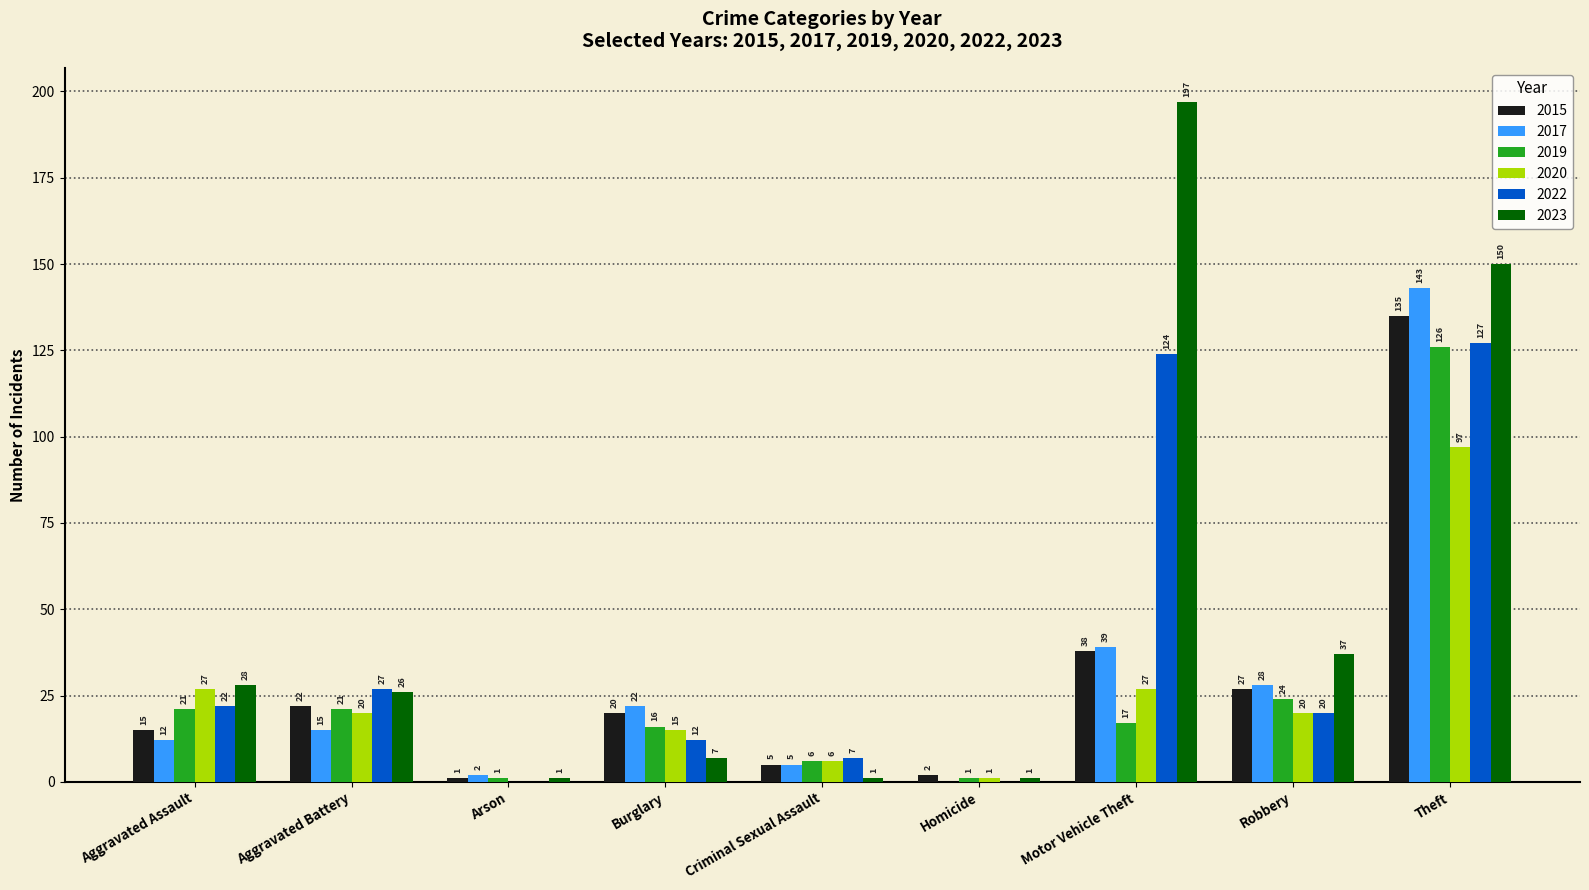

Reading left to right, list all the values displayed in this chart.

2015: 15	22	1	20	5	2	38	27	135
2017: 12	15	2	22	5	0	39	28	143
2019: 21	21	1	16	6	1	17	24	126
2020: 27	20	0	15	6	1	27	20	97
2022: 22	27	0	12	7	0	124	20	127
2023: 28	26	1	7	1	1	197	37	150